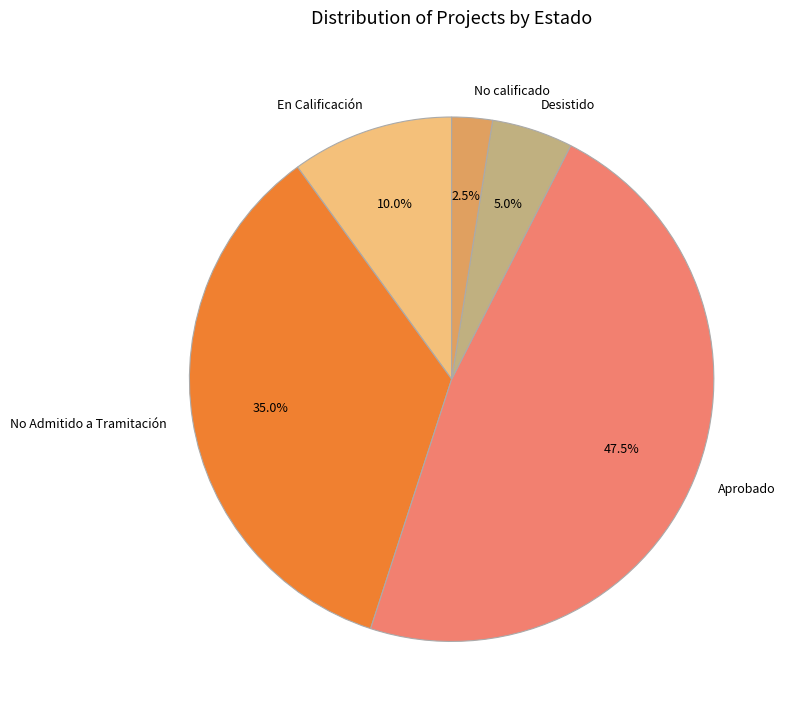

Between En Calificación and Desistido, which is larger?

En Calificación